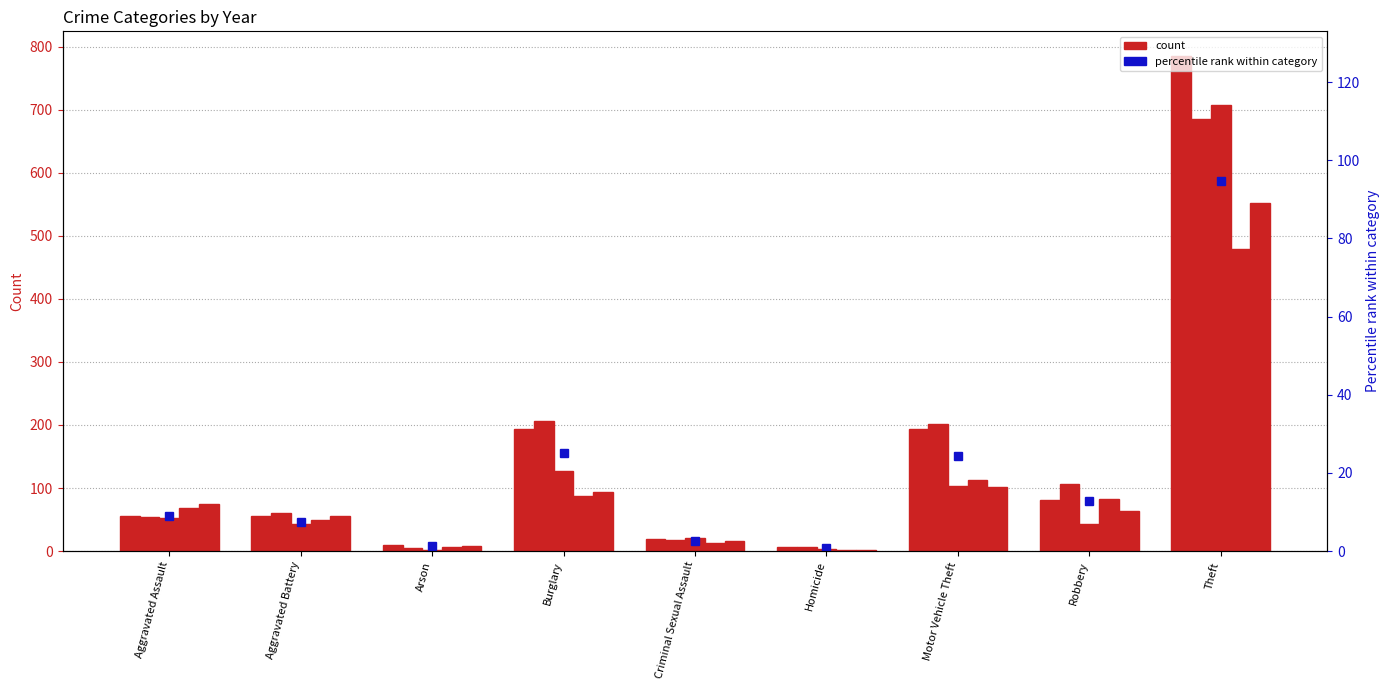

What is the difference between the second highest and minimum values in the 2015 series?

187